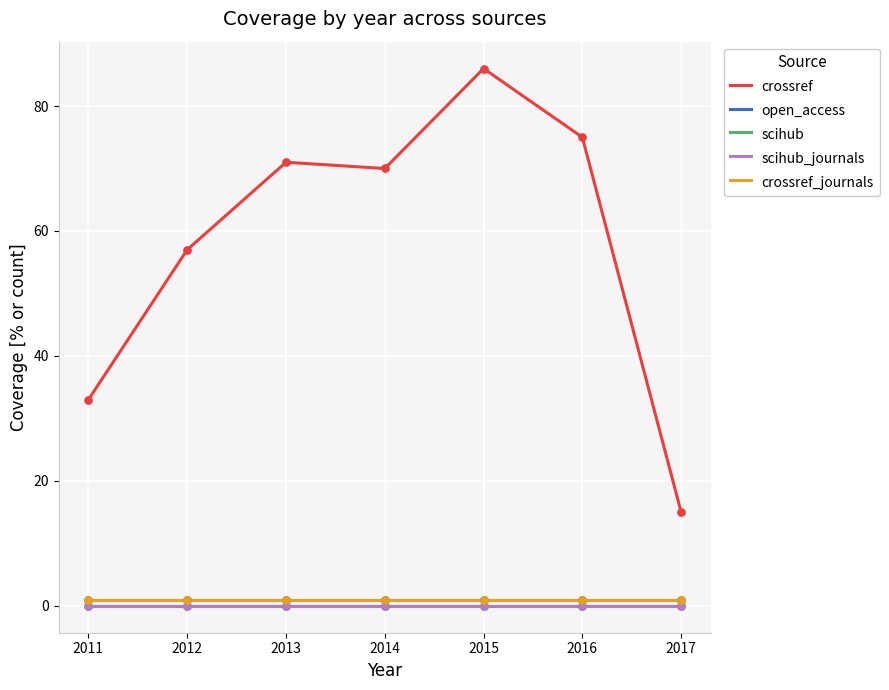

At which category is the sum across all series the highest?

2015